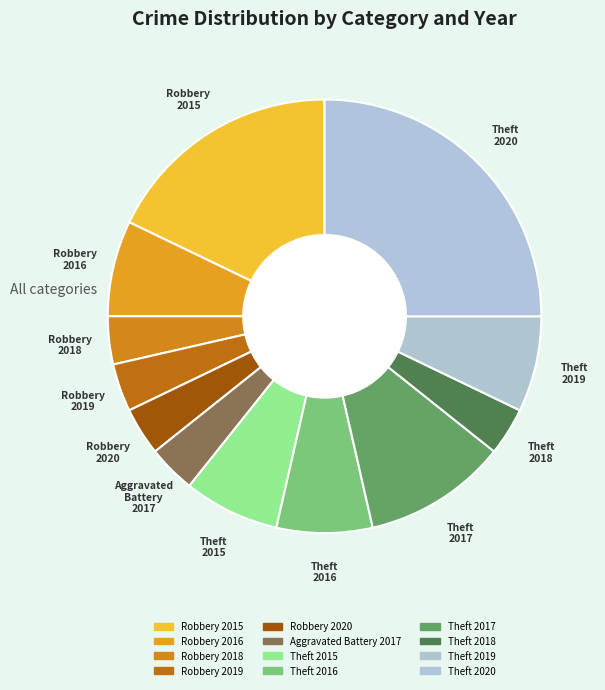

Which slice is the largest?

Theft 2020